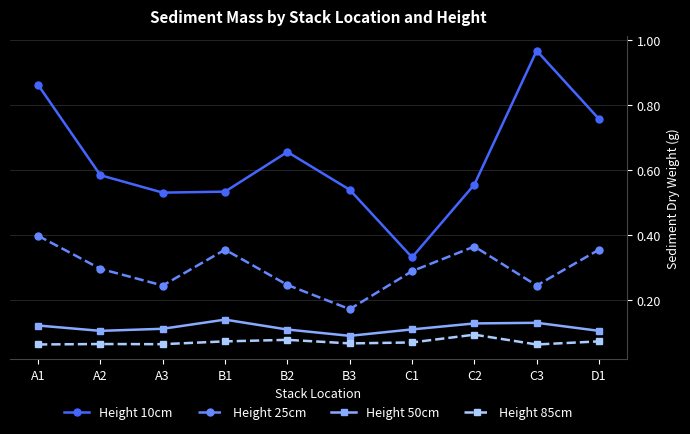

True or false: Height 10cm has more than 0 interior local peaks.

True